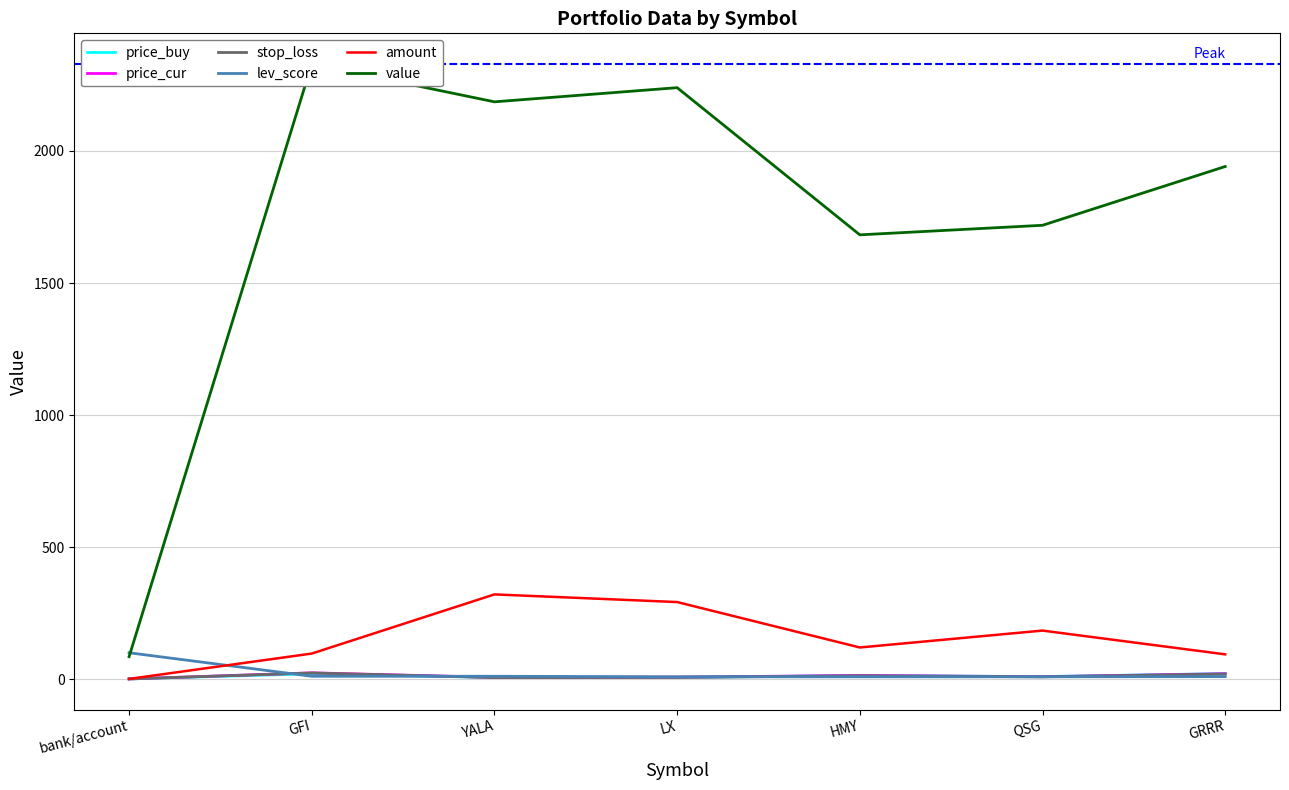

True or false: amount and price_cur cross at least once.

False